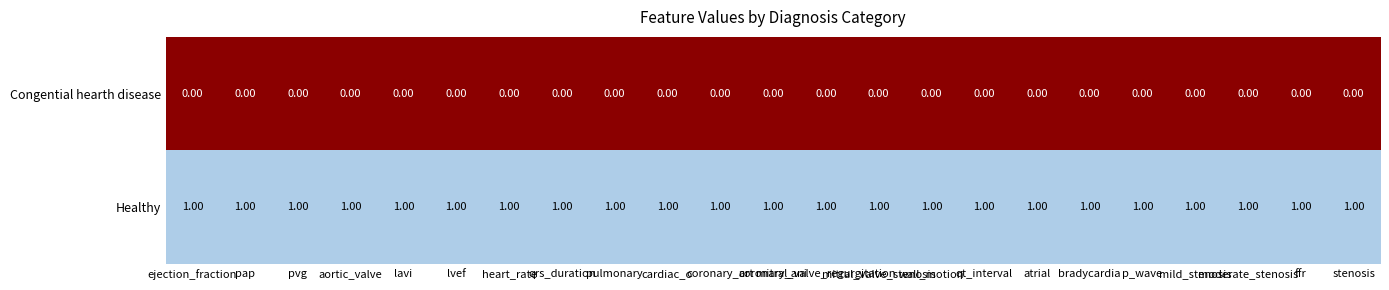

At how many categories does at least one series exceed 0?

23